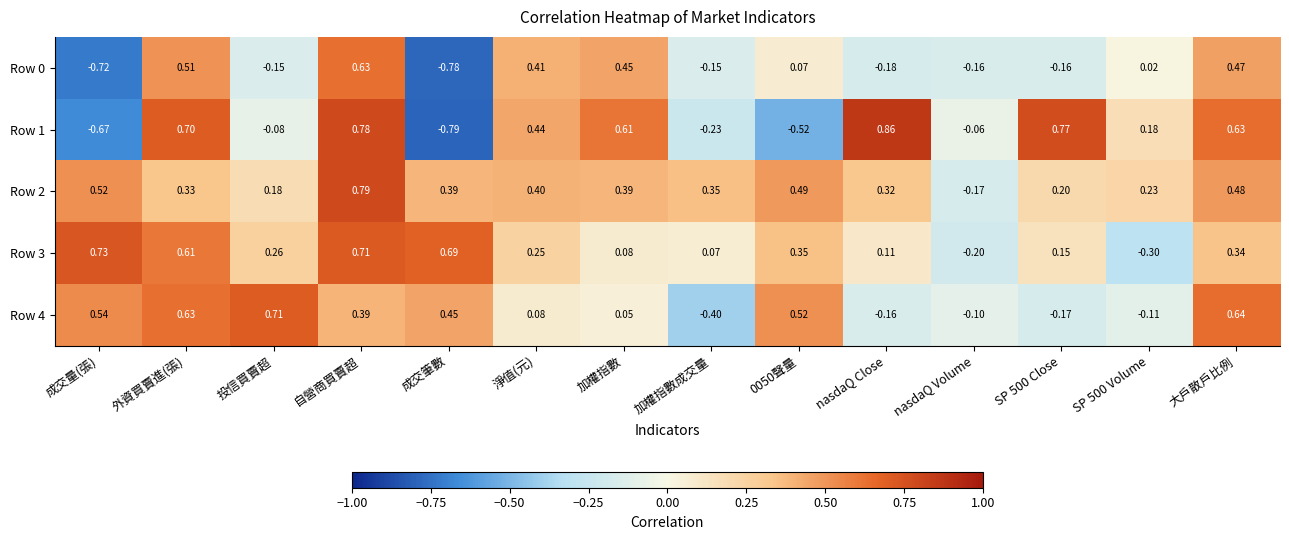

At which category does the chart reach its minimum across all series?

成交筆數